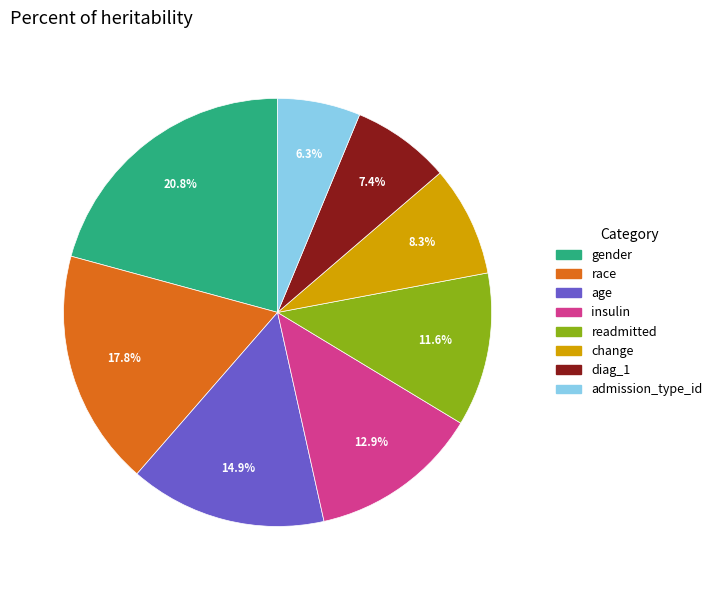

How many slices are in this pie chart?

8